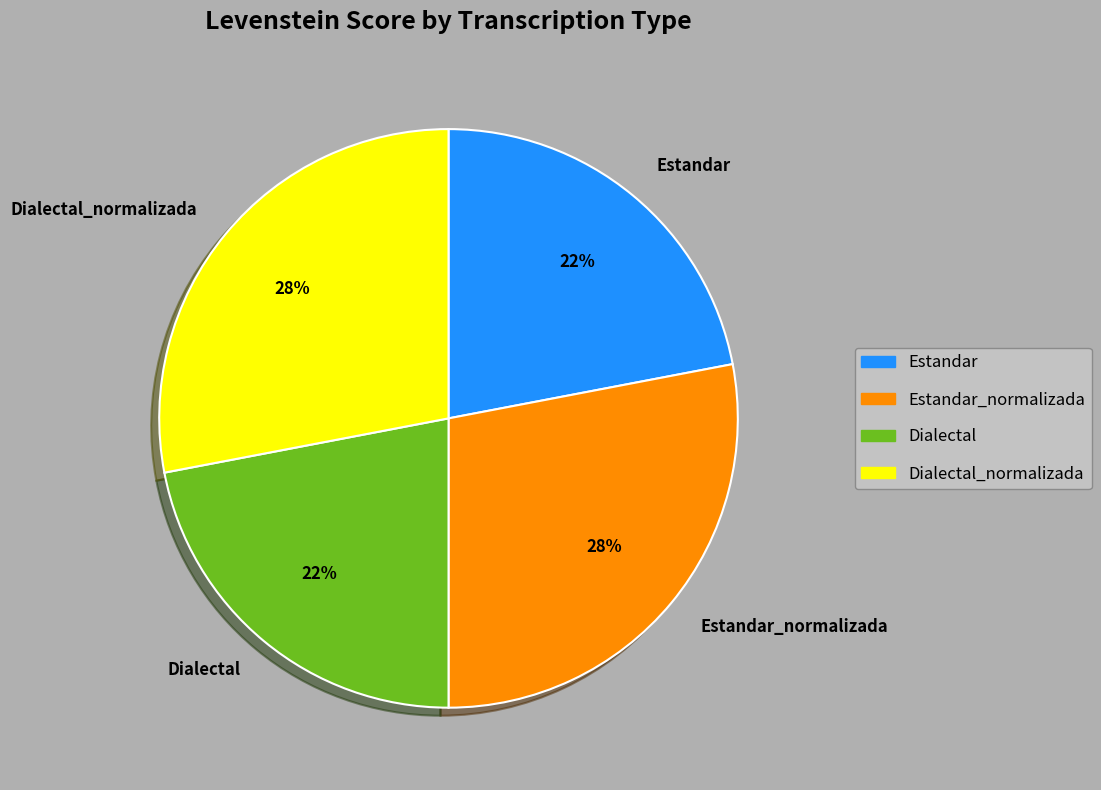

Combined, do Estandar_normalizada and Dialectal_normalizada account for over 50%?

Yes